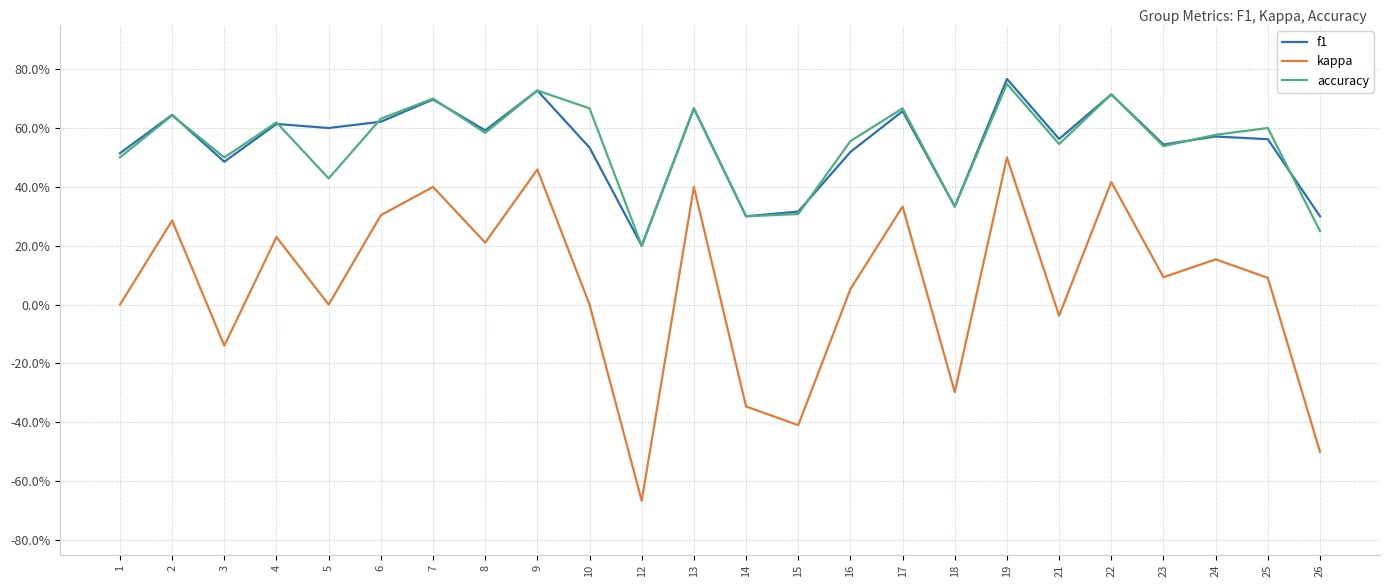

Is this an area chart (filled region under the line)?

No